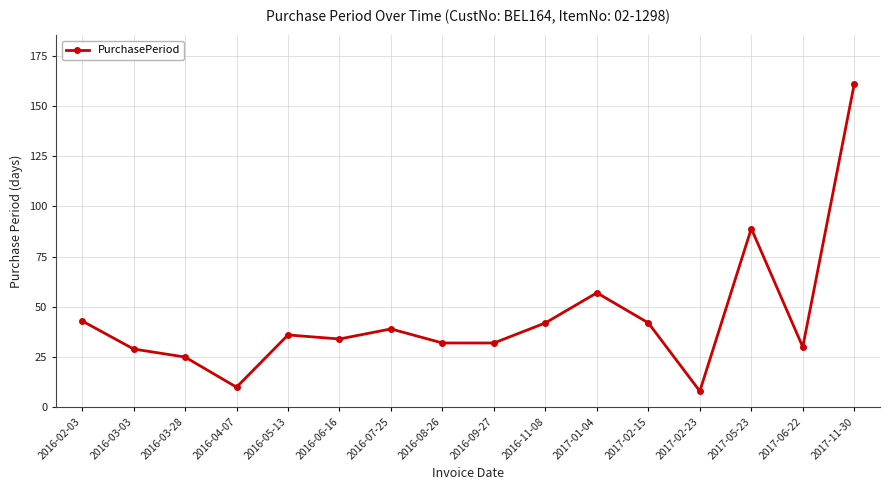

The chart shows a value of 10 at 2016-04-07. True or false?

True